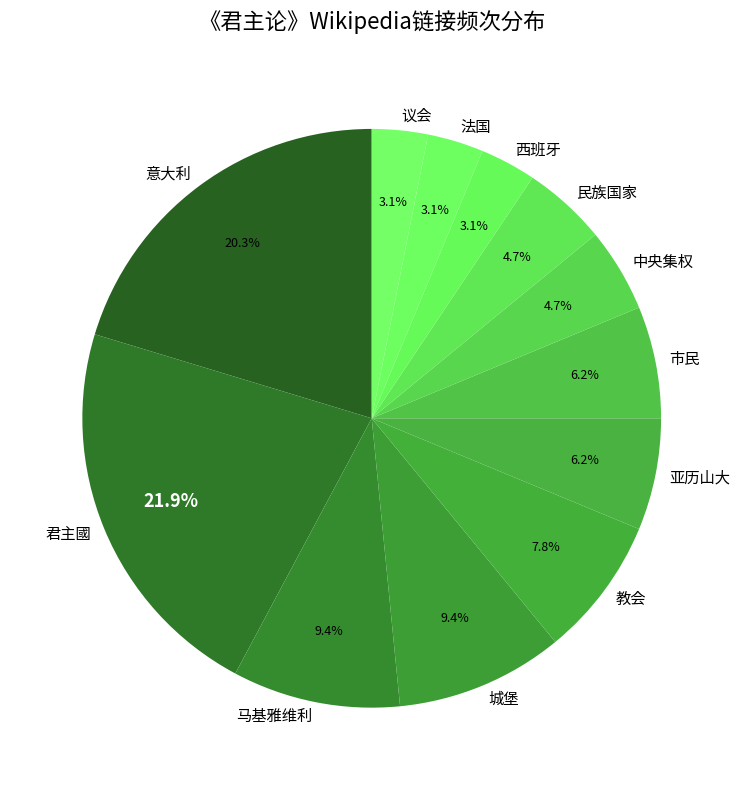

Which category has the biggest portion of the pie?

君主國